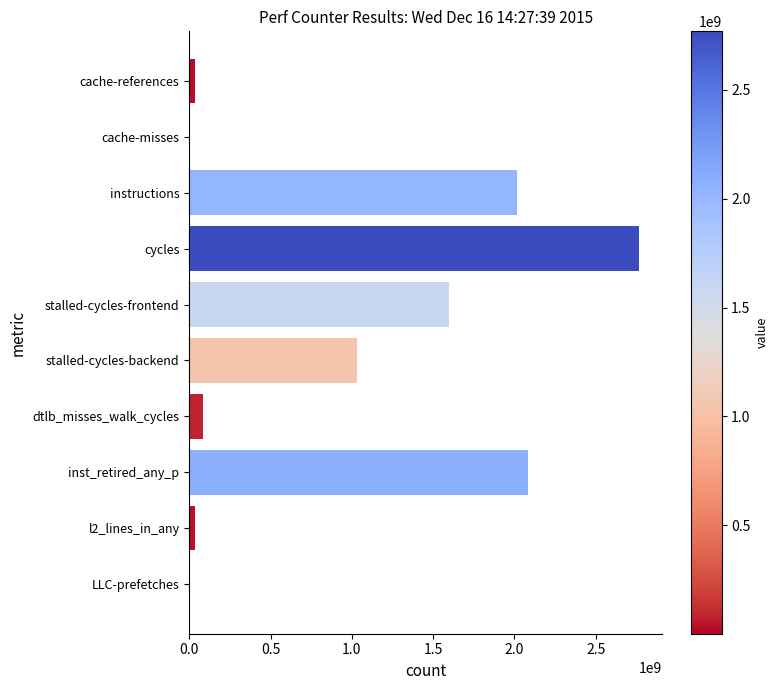

What is the approximate value at stalled-cycles-backend?

1029988219